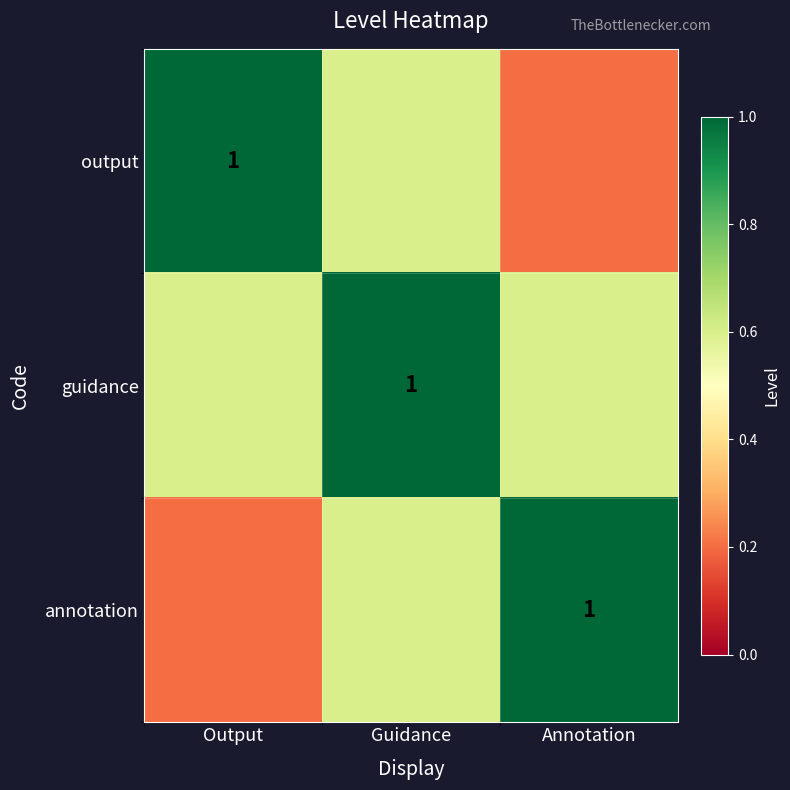

True or false: output has a value of 0.1 at Guidance.

False